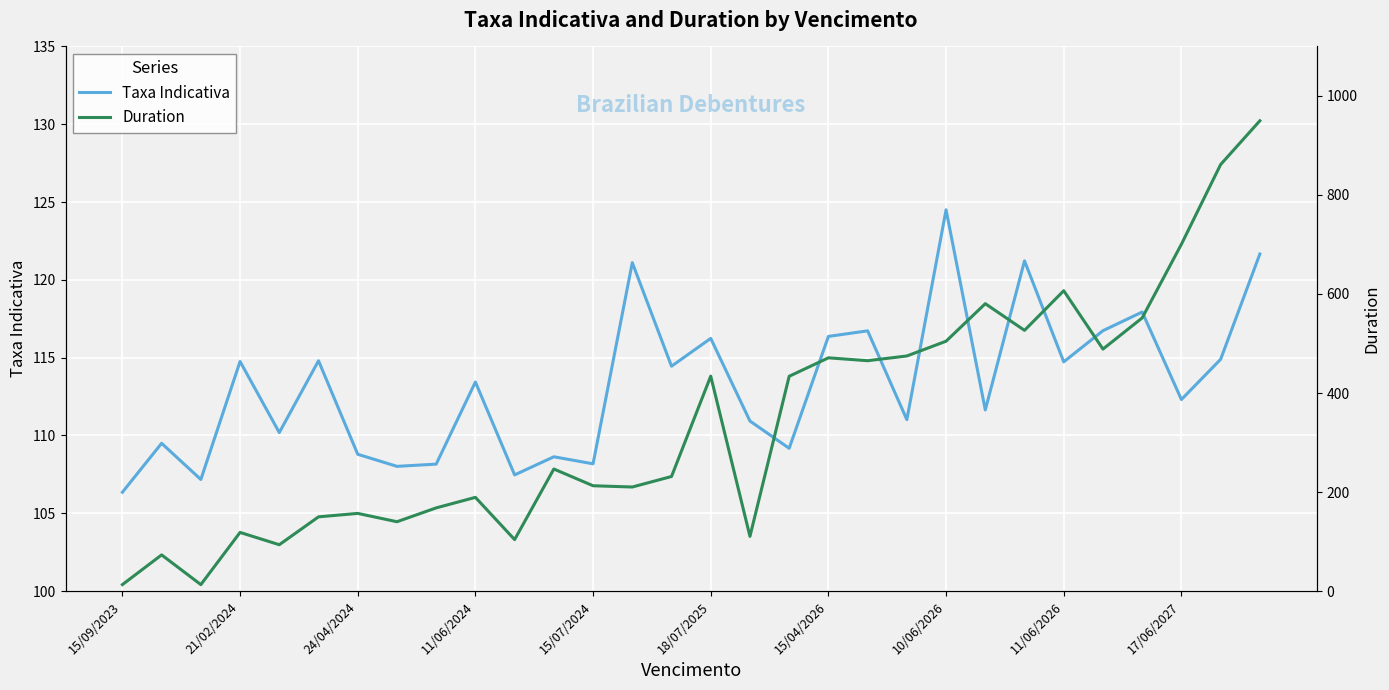

At which label does Taxa Indicativa reach its minimum?

15/09/2023